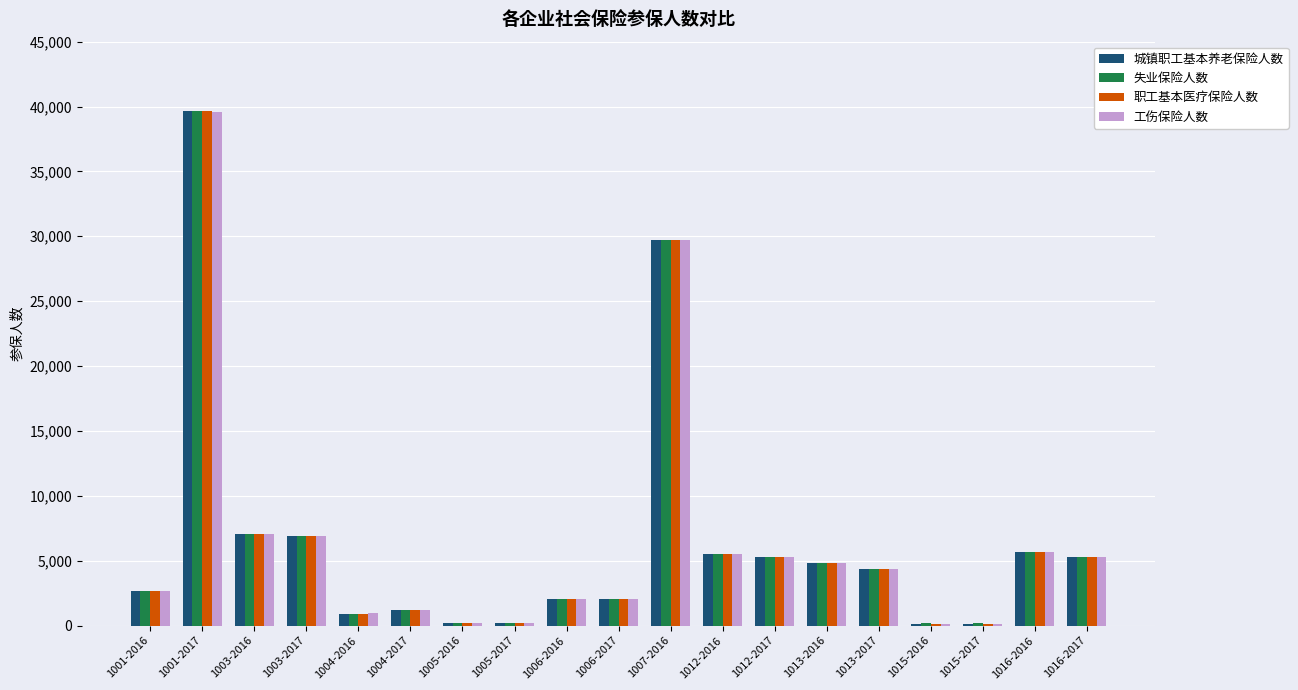

What is the sum of the 工伤保险人数 values at 1016-2016 and 1012-2016?

11126